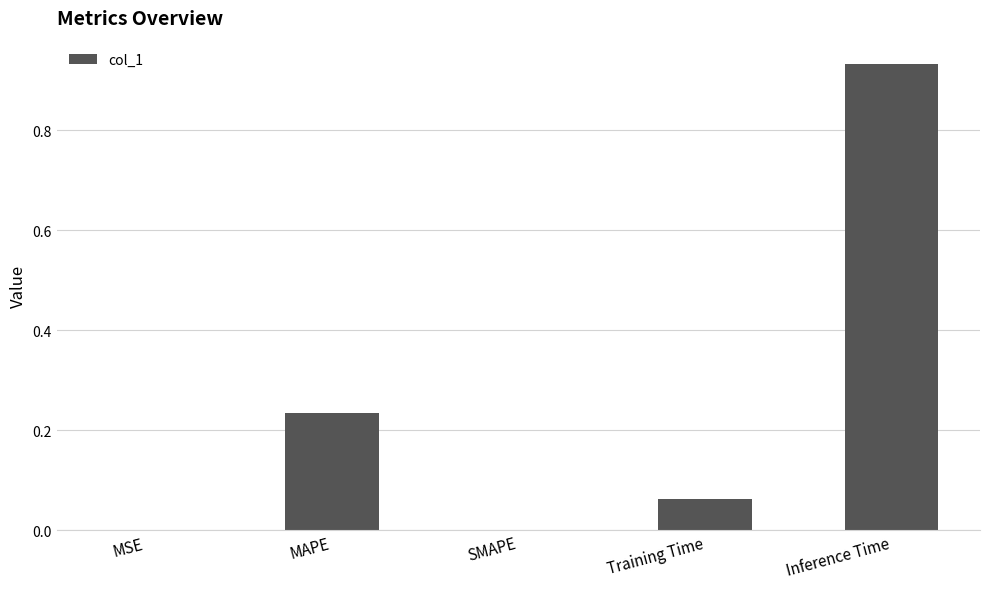

Between Training Time and Inference Time, which is larger?

Inference Time